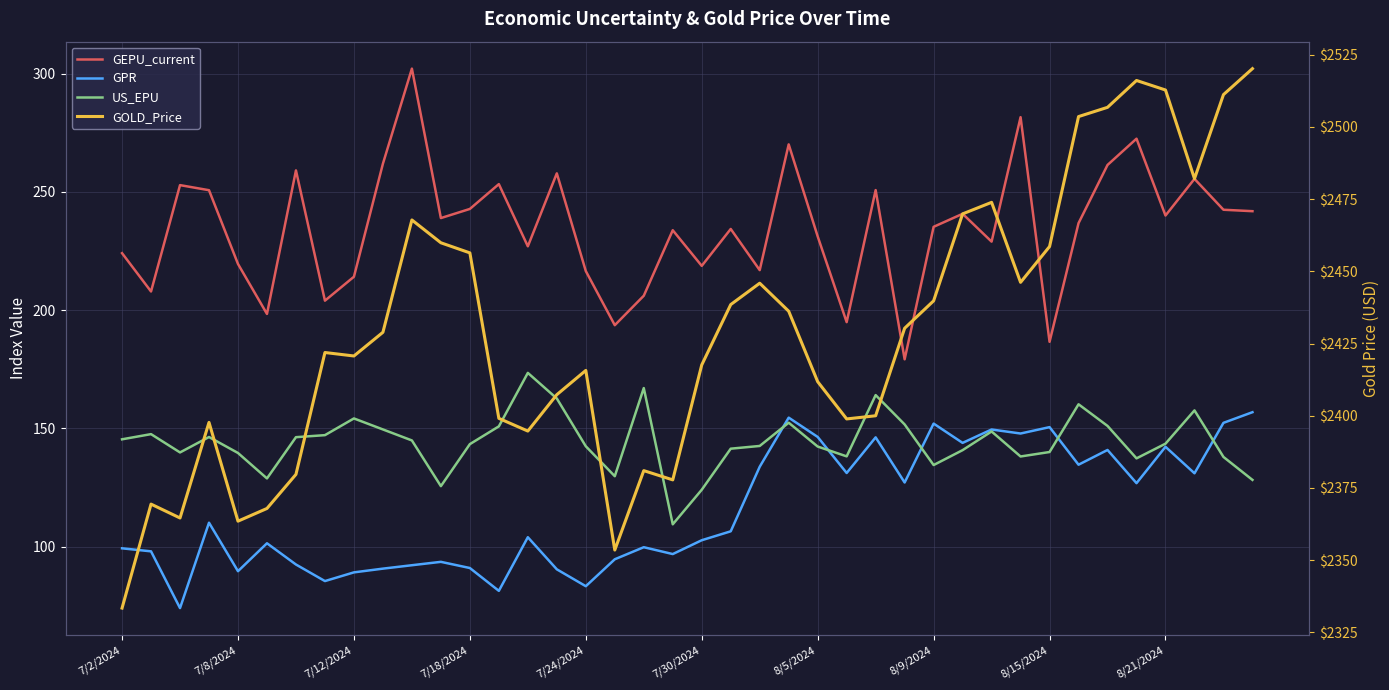

What is the difference between the second highest and minimum values in the GPR series?

80.5